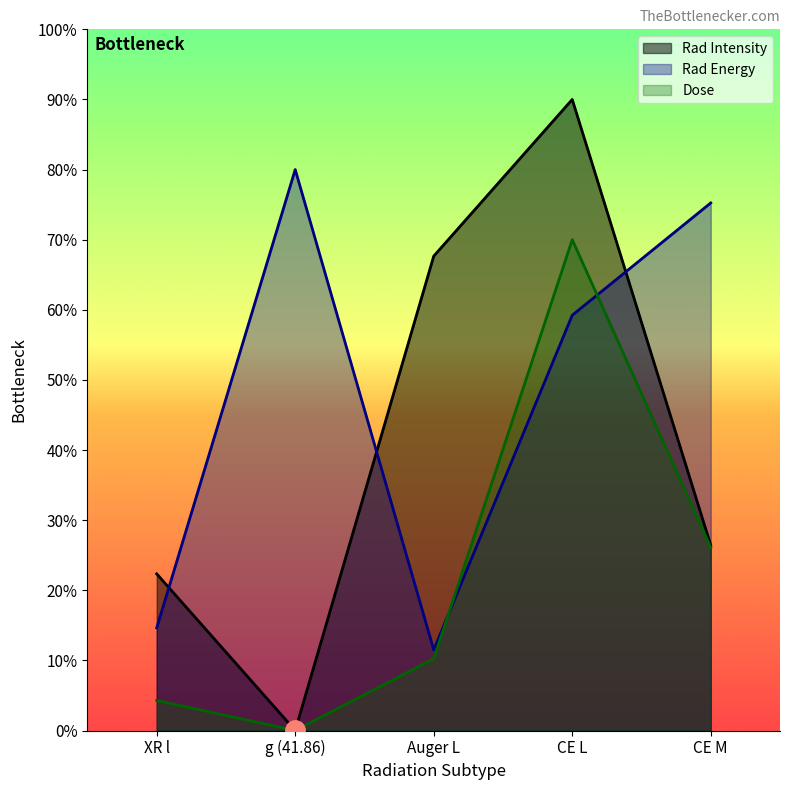

Reading right to left, extract all data points from this chart.

Rad Energy: 75.2	59.2	11.5	80.0	14.6
Rad Intensity: 26.4	90.0	67.7	0.0	22.3
Dose: 26.1	70.0	10.2	0.0	4.3